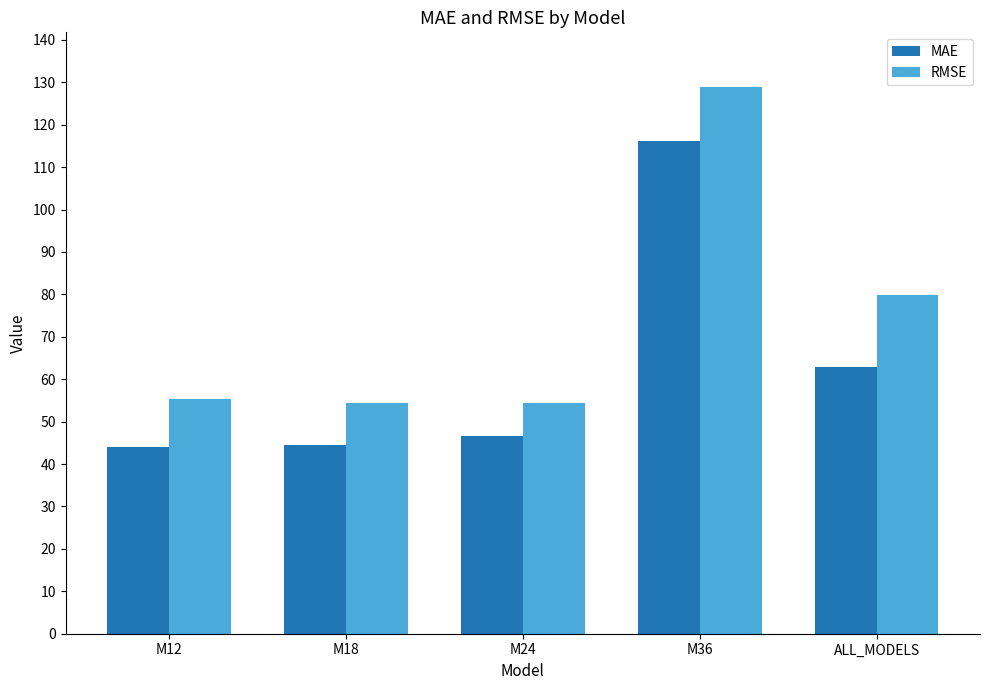

What is the sum of the RMSE values at M18 and M12?

109.7